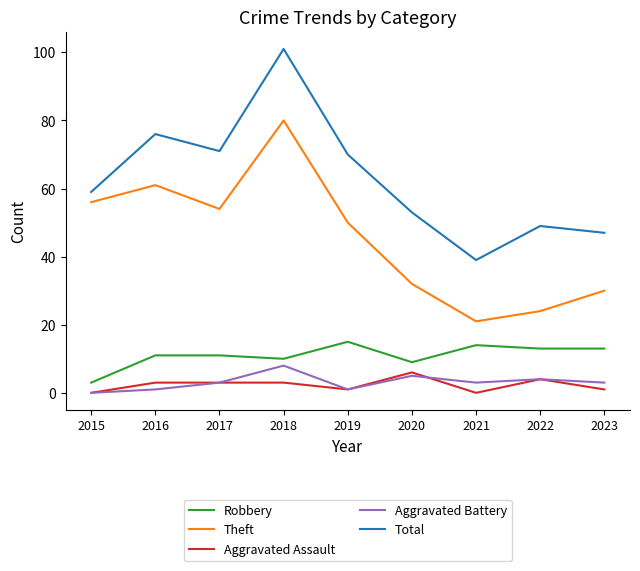

List the series in order of their peak value, lowest first.

Aggravated Assault, Aggravated Battery, Robbery, Theft, Total